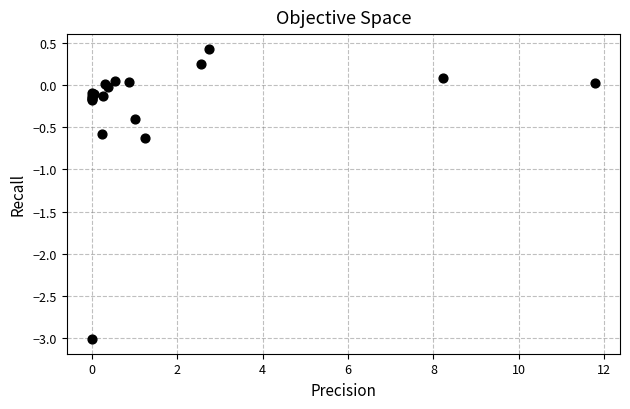

What Y value in the scatter plot is closest to -1?

-0.6